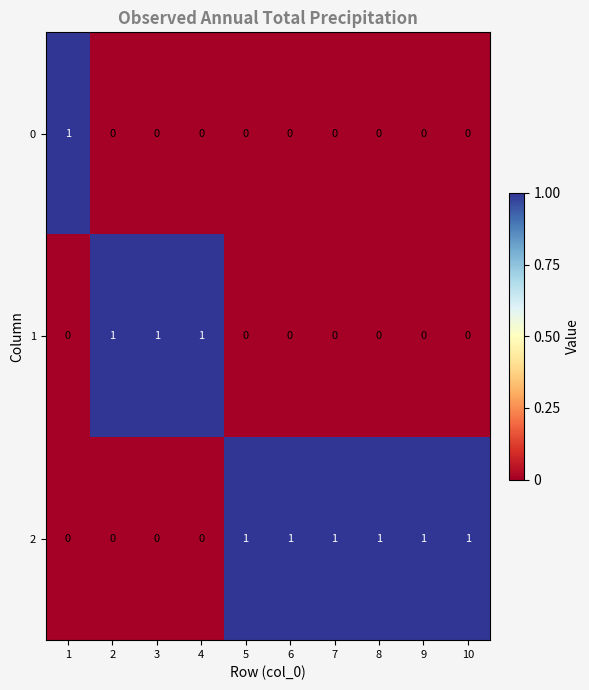

Reading left to right, extract all data points from this chart.

0: 1=1	2=0	3=0	4=0	5=0	6=0	7=0	8=0	9=0	10=0
1: 1=0	2=1	3=1	4=1	5=0	6=0	7=0	8=0	9=0	10=0
2: 1=0	2=0	3=0	4=0	5=1	6=1	7=1	8=1	9=1	10=1